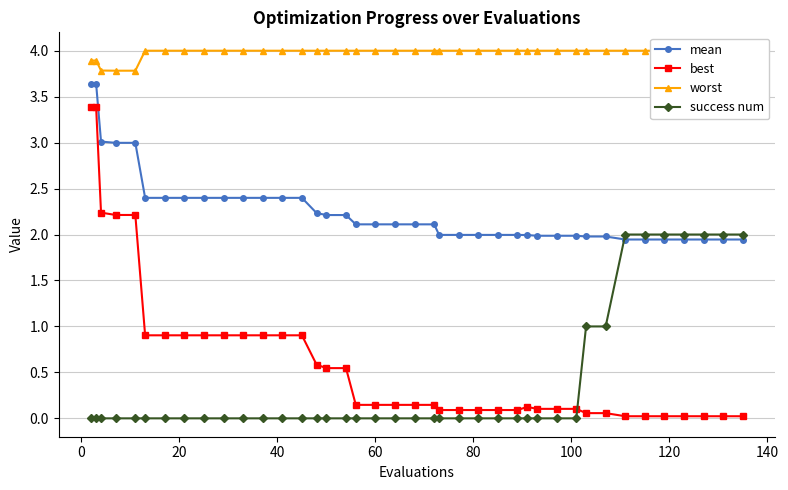

List the series in order of their peak value, lowest first.

success num, best, mean, worst